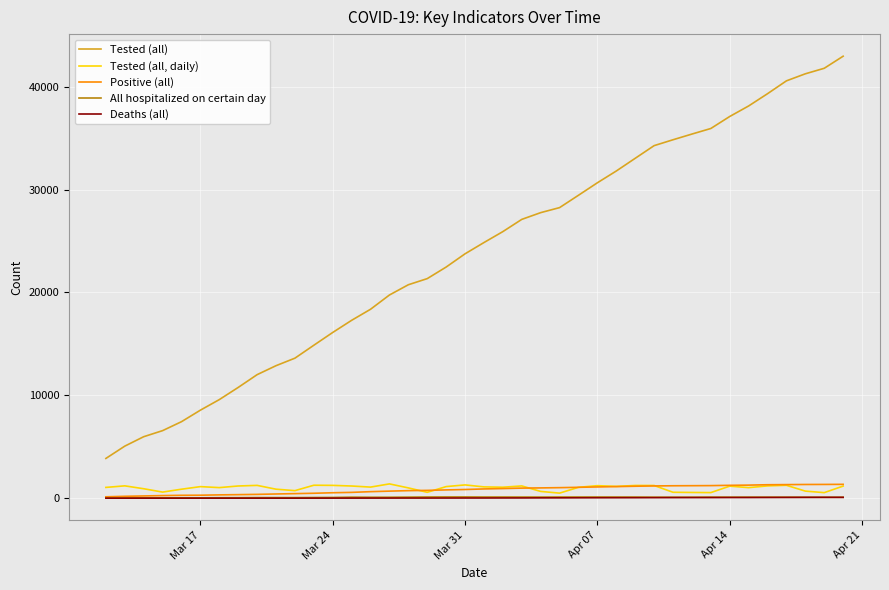

True or false: Tested (all) and All hospitalized on certain day cross at least once.

False